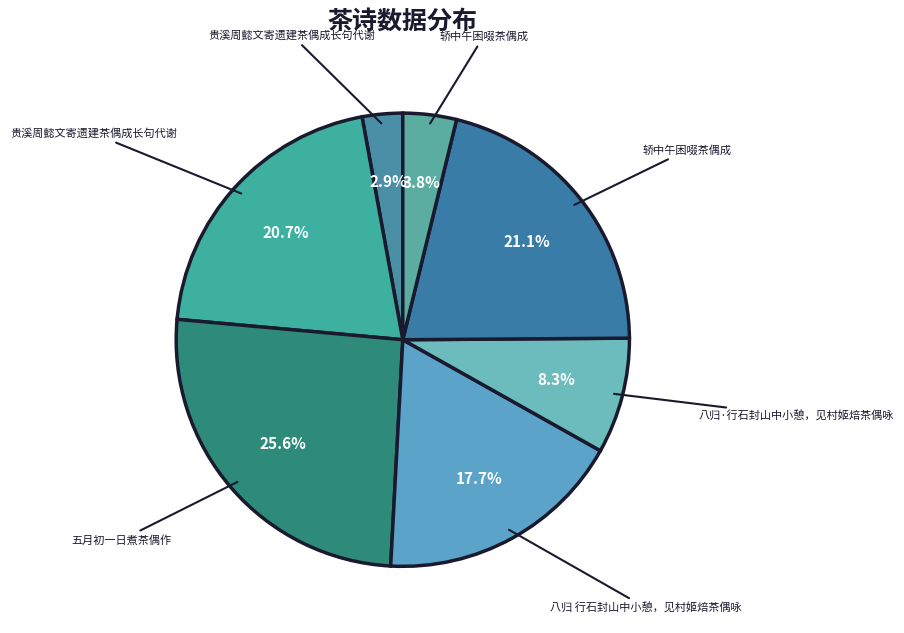

What is the largest slice in the pie chart?

五月初一日煮茶偶作